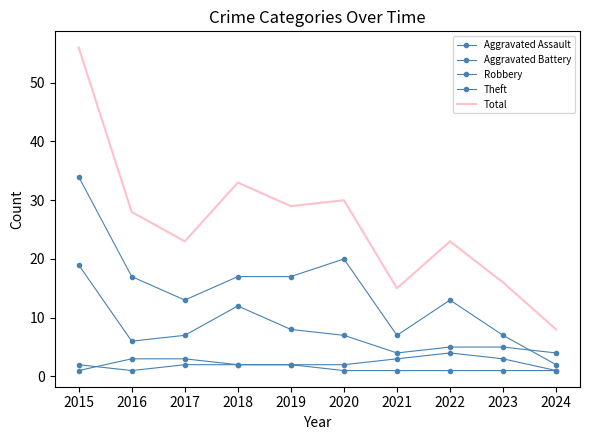

True or false: Robbery has a value of 3 at 2019.

False